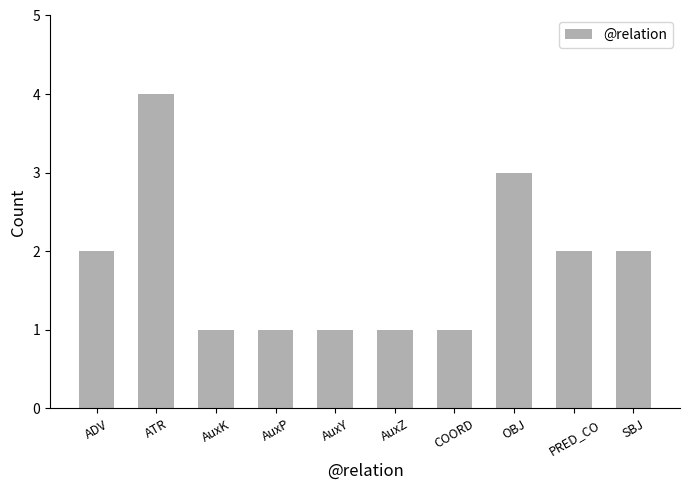

Reading left to right, transcribe all the data shown in this chart.

2	4	1	1	1	1	1	3	2	2